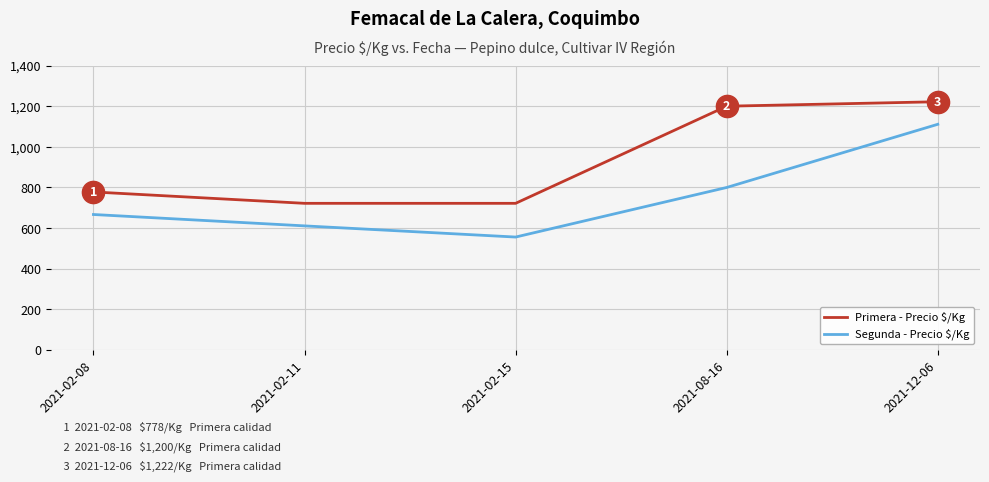

Which category has the highest value across all series?

2021-12-06